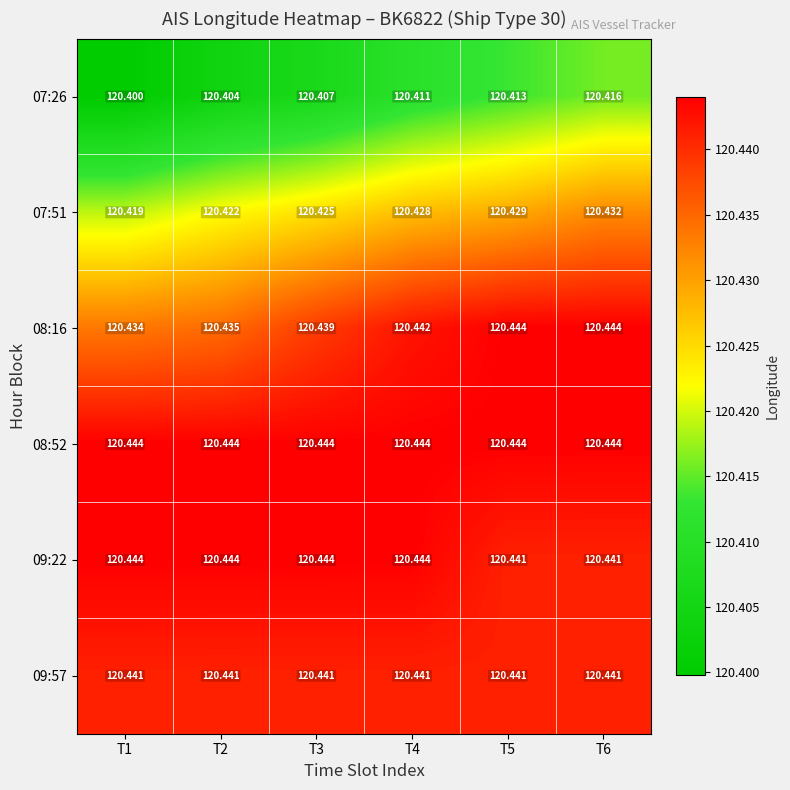

Is the value of 09:22 at T5 greater than the value of 08:16 at T2?

Yes